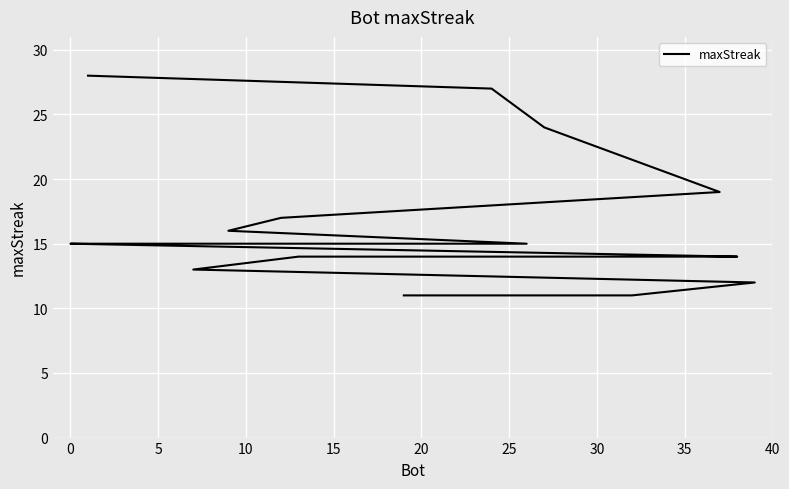

What is the difference between the maximum and minimum values?

17